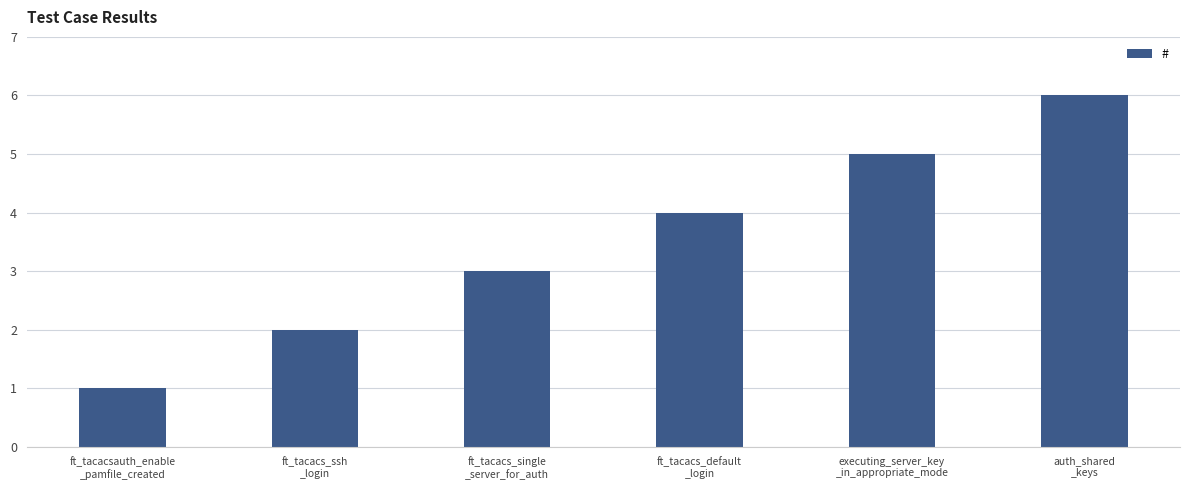

What is the sum of all values?

21